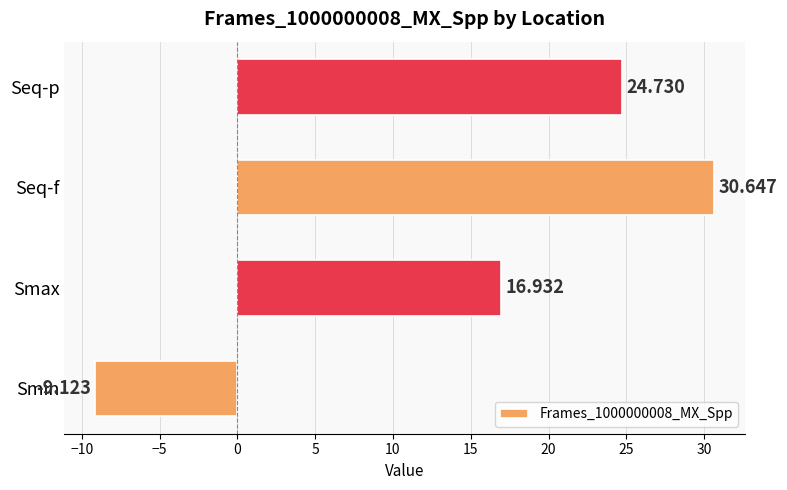

How many data points are less than 24?

2